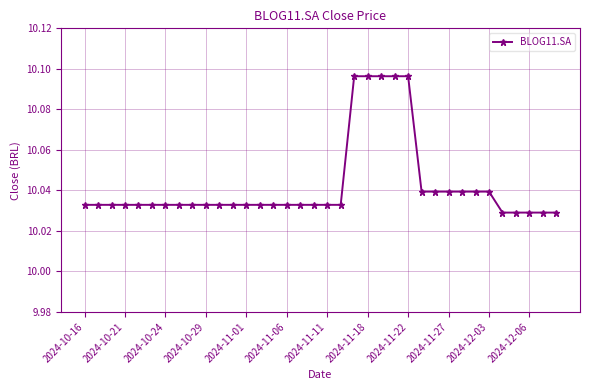

What is the sum of all values?

361.5